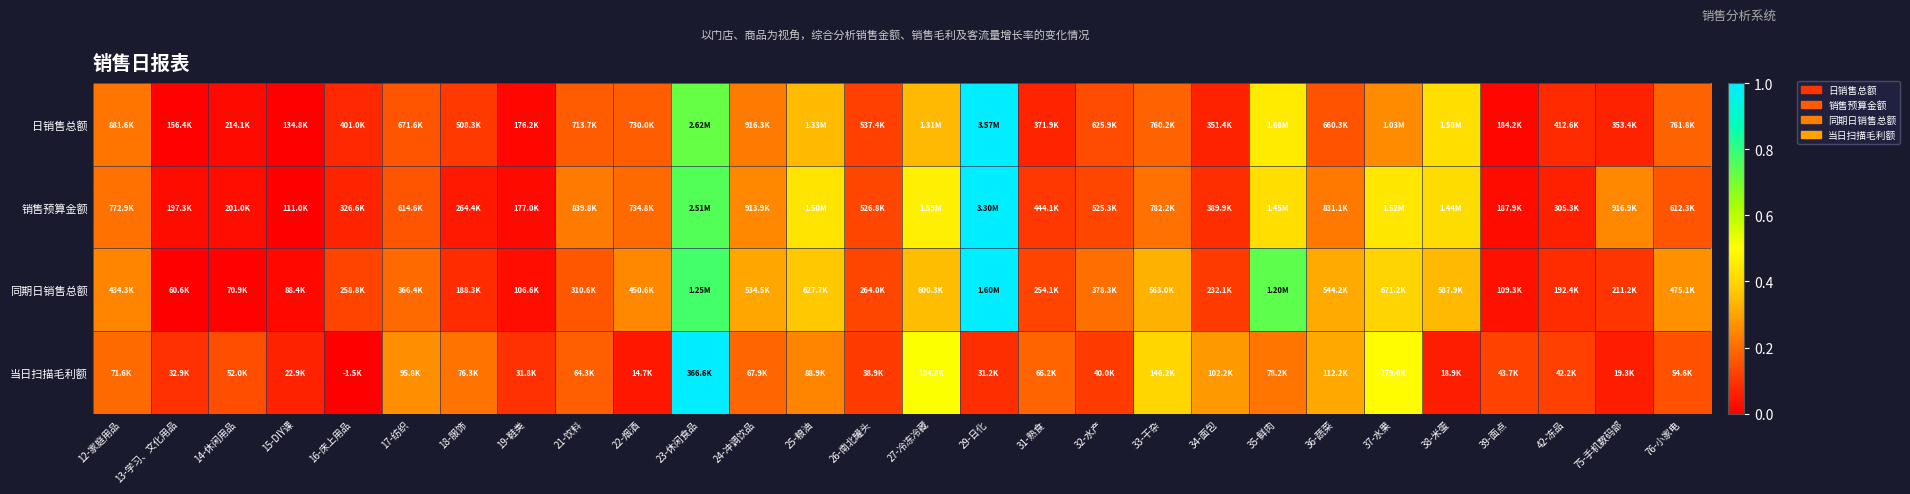

Reading left to right, what are all the values shown in this chart?

日销售总额: 12-家庭用品=0.2	13-学习、文化用品=0.0	14-休闲用品=0.0	15-DIY课=0.0	16-床上用品=0.1	17-纺织=0.2	18-服饰=0.1	19-鞋类=0.0	21-饮料=0.2	22-烟酒=0.2	23-休闲食品=0.7	24-冲调饮品=0.2	25-粮油=0.3	26-南北罐头=0.1	27-冷冻冷藏=0.3	29-日化=1.0	31-熟食=0.1	32-水产=0.1	33-干杂=0.2	34-面包=0.1	35-鲜肉=0.5	36-蔬菜=0.2	37-水果=0.3	38-米蛋=0.4	39-面点=0.0	42-冻品=0.1	75-手机数码部=0.1	76-小家电=0.2
销售预算金额: 12-家庭用品=0.2	13-学习、文化用品=0.0	14-休闲用品=0.0	15-DIY课=0.0	16-床上用品=0.1	17-纺织=0.2	18-服饰=0.0	19-鞋类=0.0	21-饮料=0.2	22-烟酒=0.2	23-休闲食品=0.8	24-冲调饮品=0.3	25-粮油=0.4	26-南北罐头=0.1	27-冷冻冷藏=0.5	29-日化=1.0	31-熟食=0.1	32-水产=0.1	33-干杂=0.2	34-面包=0.1	35-鲜肉=0.4	36-蔬菜=0.2	37-水果=0.4	38-米蛋=0.4	39-面点=0.0	42-冻品=0.1	75-手机数码部=0.3	76-小家电=0.2
同期日销售总额: 12-家庭用品=0.2	13-学习、文化用品=0.0	14-休闲用品=0.0	15-DIY课=0.0	16-床上用品=0.1	17-纺织=0.2	18-服饰=0.1	19-鞋类=0.0	21-饮料=0.2	22-烟酒=0.3	23-休闲食品=0.8	24-冲调饮品=0.3	25-粮油=0.4	26-南北罐头=0.1	27-冷冻冷藏=0.4	29-日化=1.0	31-熟食=0.1	32-水产=0.2	33-干杂=0.3	34-面包=0.1	35-鲜肉=0.7	36-蔬菜=0.3	37-水果=0.4	38-米蛋=0.3	39-面点=0.0	42-冻品=0.1	75-手机数码部=0.1	76-小家电=0.3
当日扫描毛利额: 12-家庭用品=0.2	13-学习、文化用品=0.1	14-休闲用品=0.1	15-DIY课=0.1	16-床上用品=0.0	17-纺织=0.3	18-服饰=0.2	19-鞋类=0.1	21-饮料=0.2	22-烟酒=0.0	23-休闲食品=1.0	24-冲调饮品=0.2	25-粮油=0.2	26-南北罐头=0.1	27-冷冻冷藏=0.5	29-日化=0.1	31-熟食=0.2	32-水产=0.1	33-干杂=0.4	34-面包=0.3	35-鲜肉=0.2	36-蔬菜=0.3	37-水果=0.5	38-米蛋=0.1	39-面点=0.1	42-冻品=0.1	75-手机数码部=0.1	76-小家电=0.2